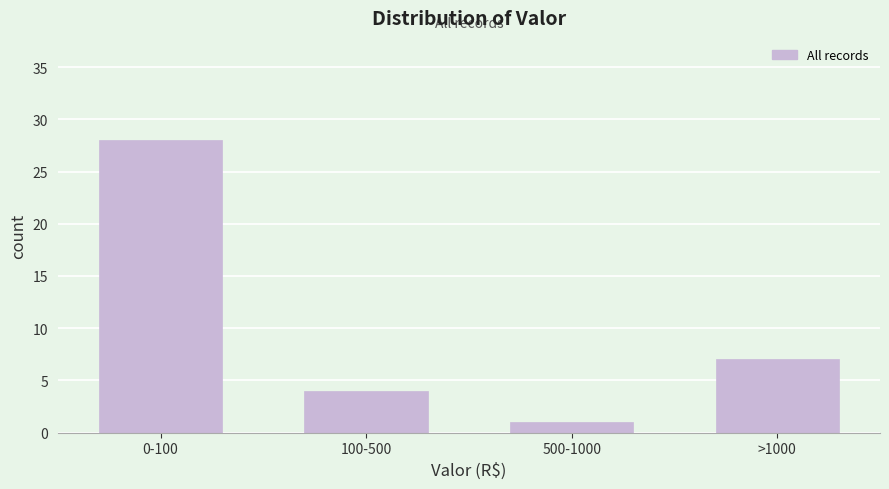

Reading right to left, transcribe all the data shown in this chart.

7	1	4	28